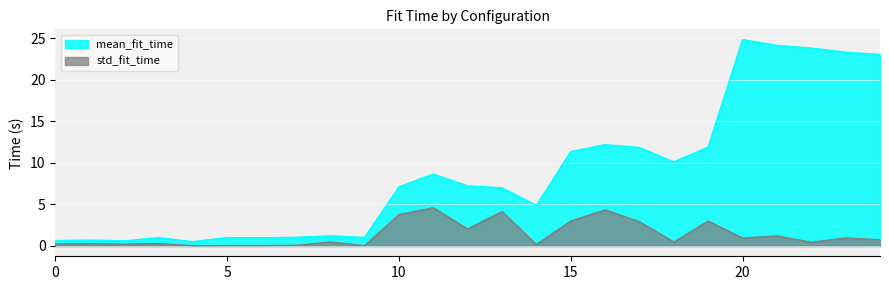

What is the difference between the mean_fit_time values at 24 and 20?

1.8